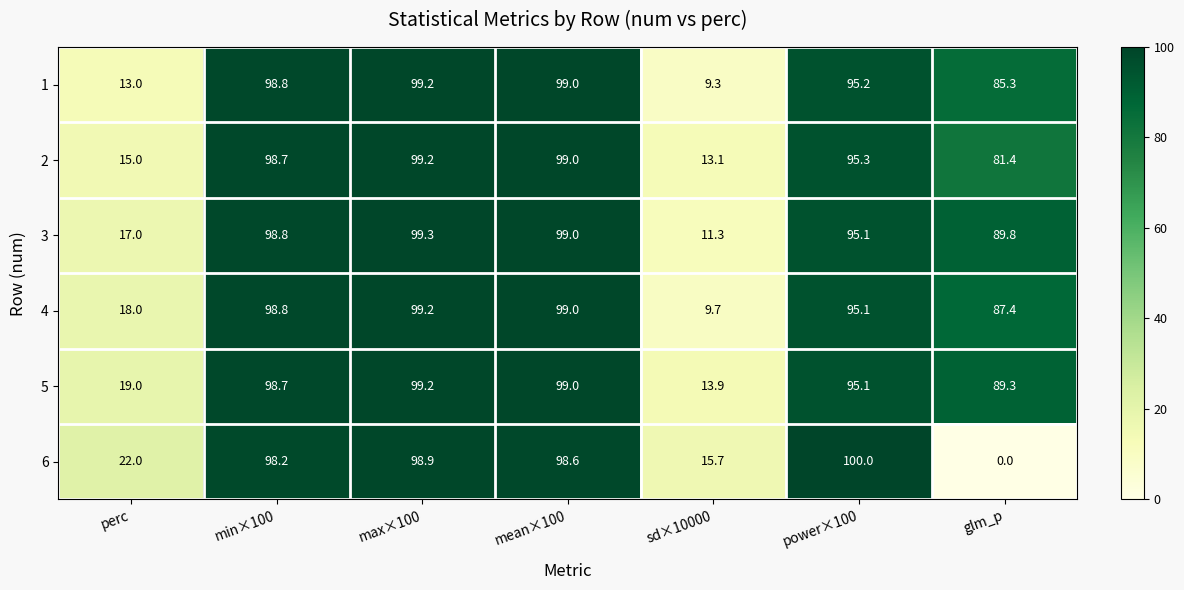

The 4 series shows 99.2 at max×100. True or false?

True